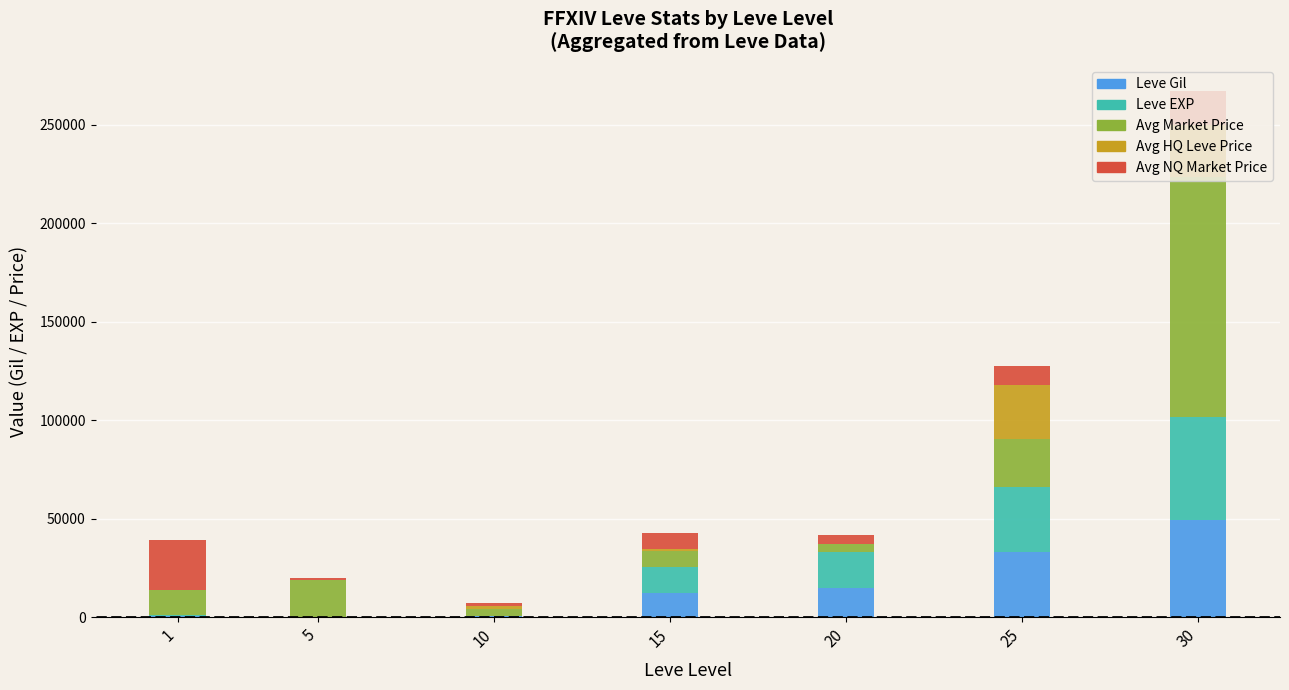

At which category is the sum across all series the highest?

30